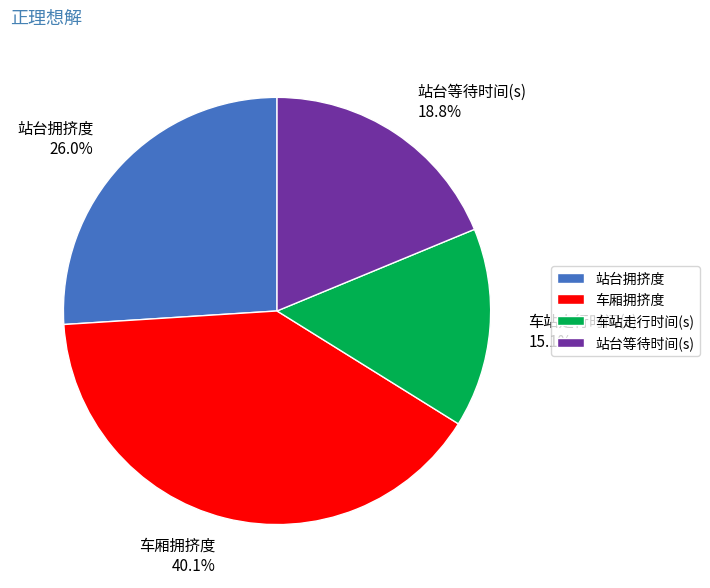

To the nearest percent, what is the difference between the 站台拥挤度 and 车厢拥挤度 slice percentages?

14%